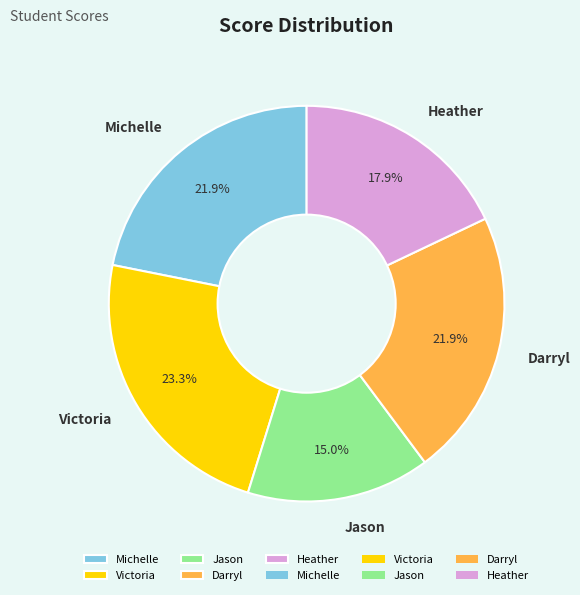

Is there a majority slice in this chart?

No